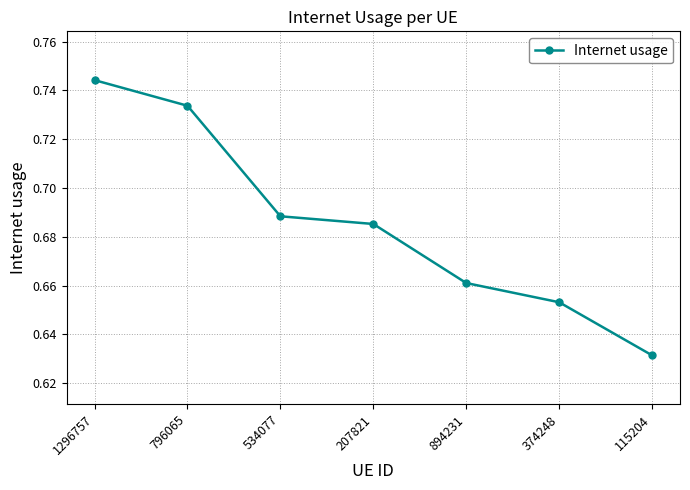

Rank the categories by value from highest to lowest.

1296757, 796065, 534077, 207821, 894231, 374248, 115204